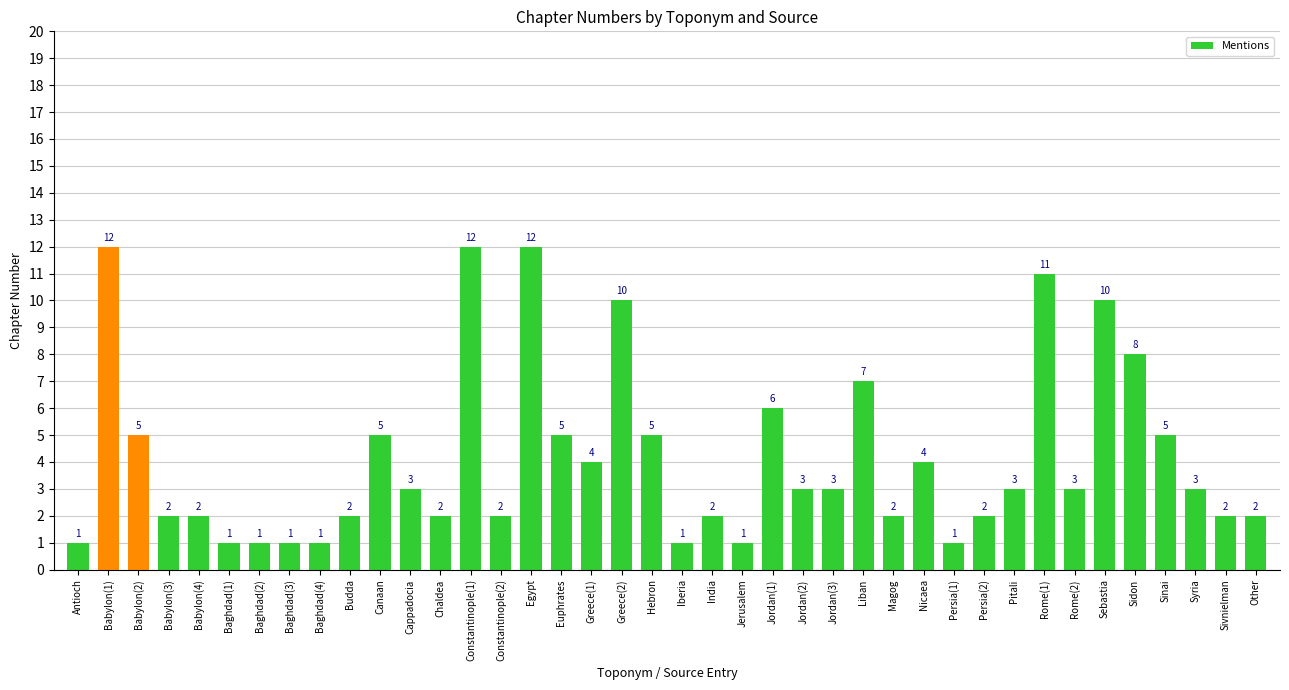

What is the smallest value displayed?

1